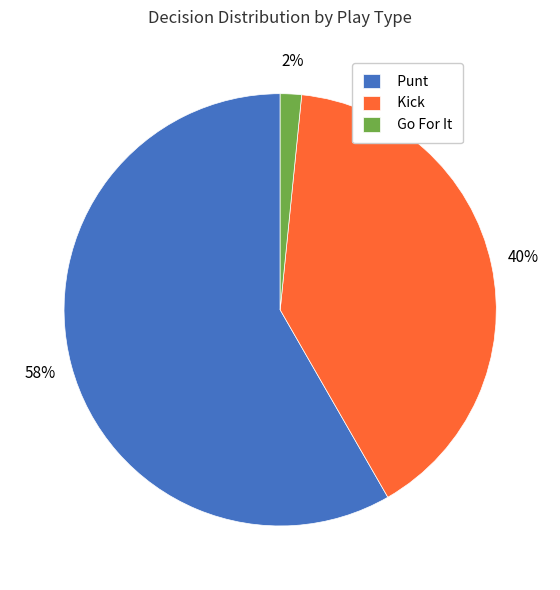

Does any single category account for the majority?

Yes